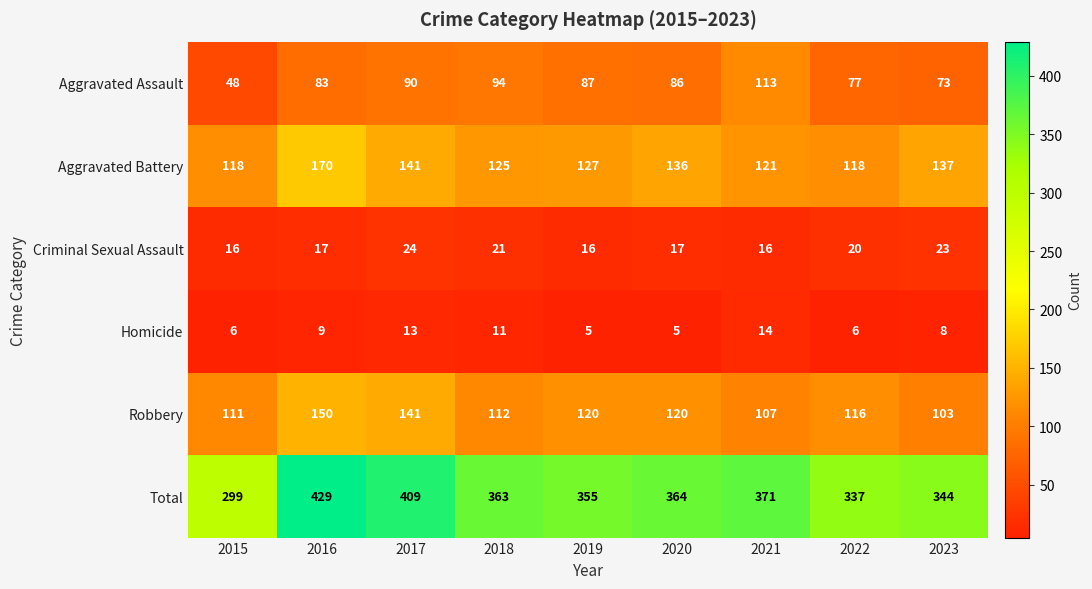

At 2019, list the series in order from smallest to largest.

Homicide, Criminal Sexual Assault, Aggravated Assault, Robbery, Aggravated Battery, Total